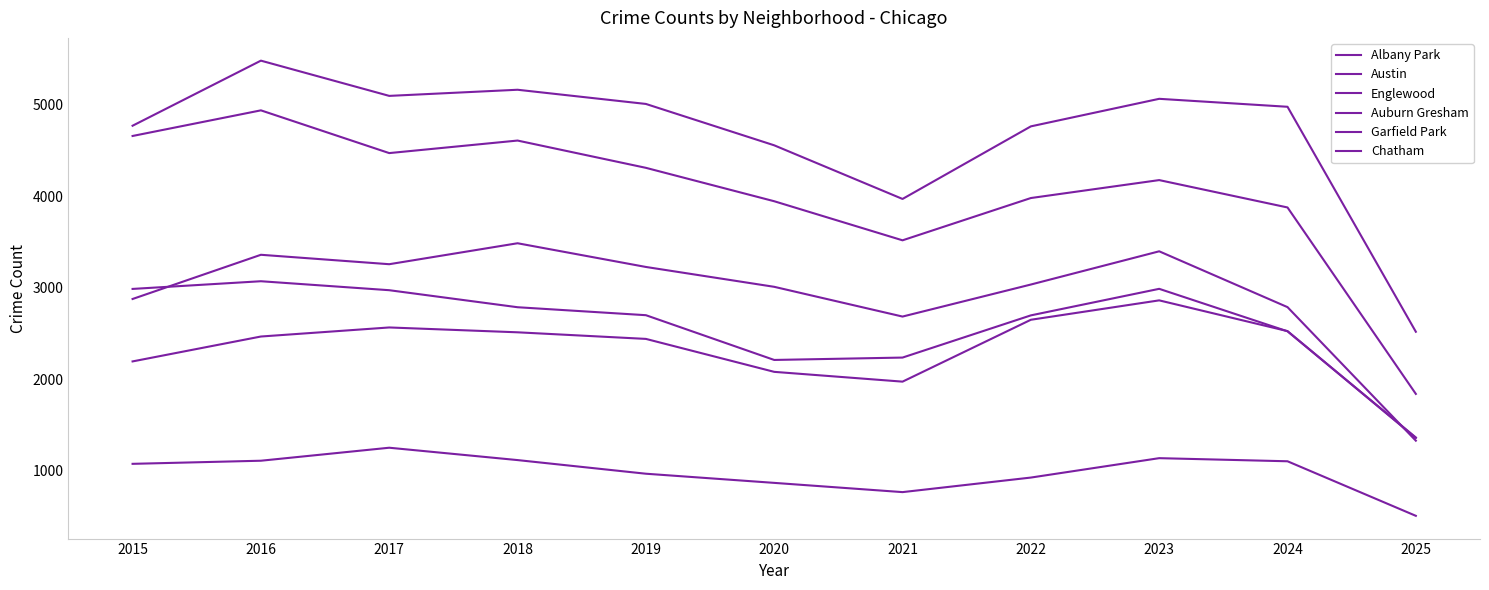

How many lines are shown in the chart?

6